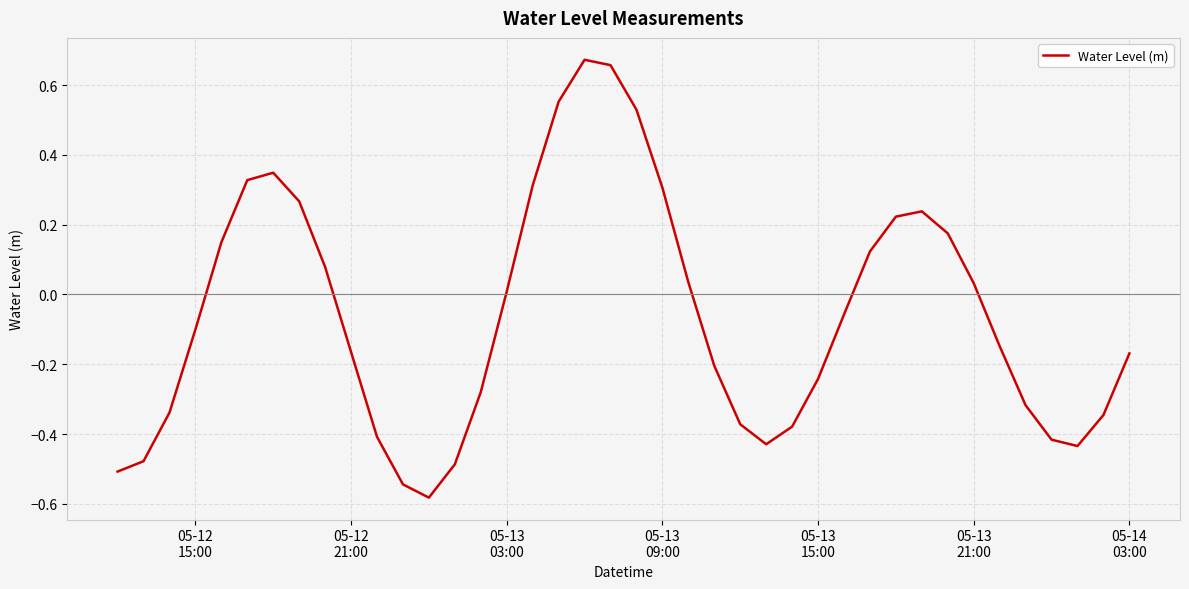

What is the difference between the maximum and minimum values?

1.3